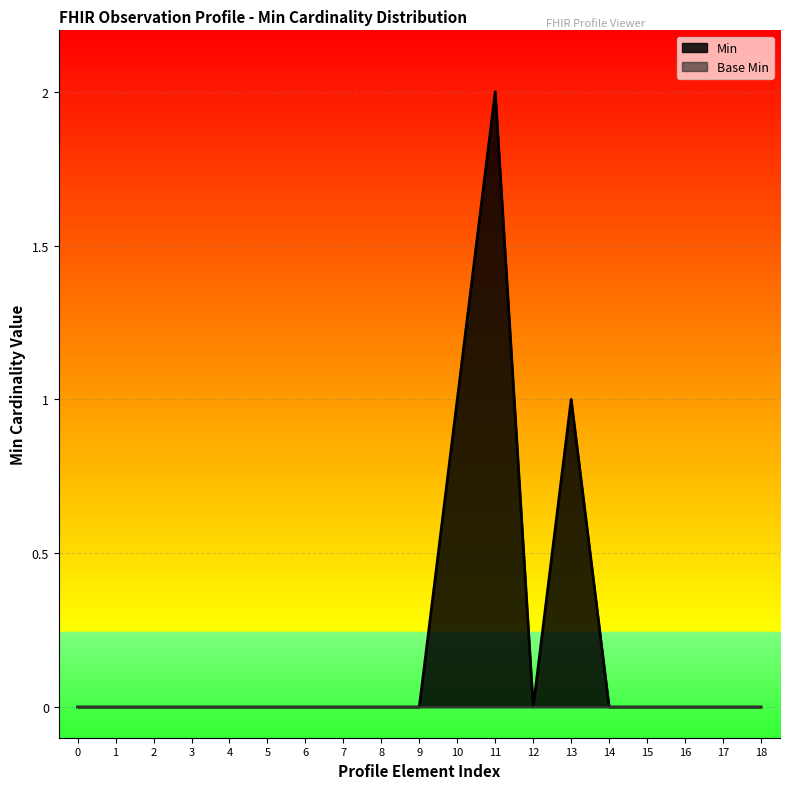

Count the values in the range 0 to 1.

18